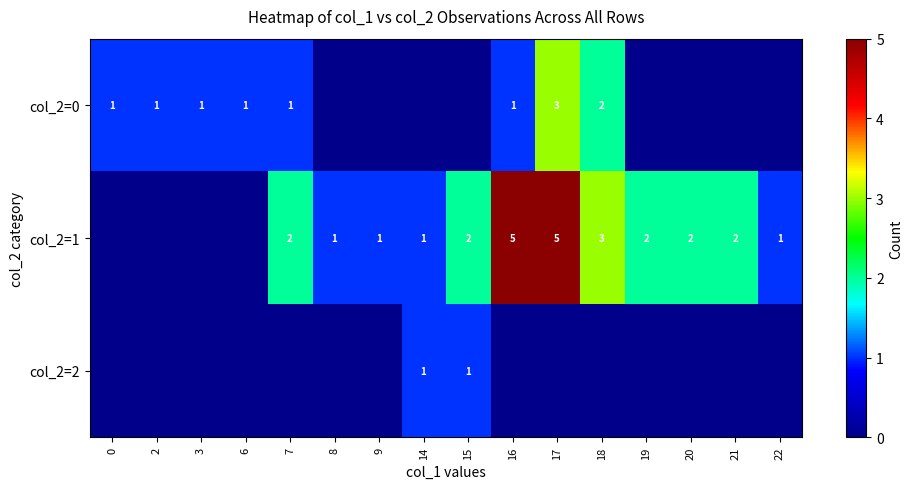

The value of col_2=0 at 6 is 2. True or false?

False